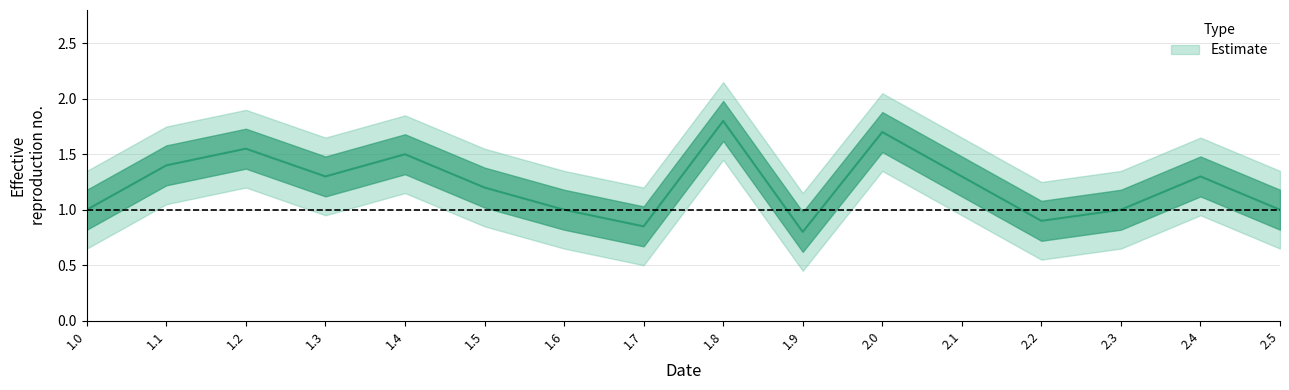

What is the approximate value at 2.5?

1.0